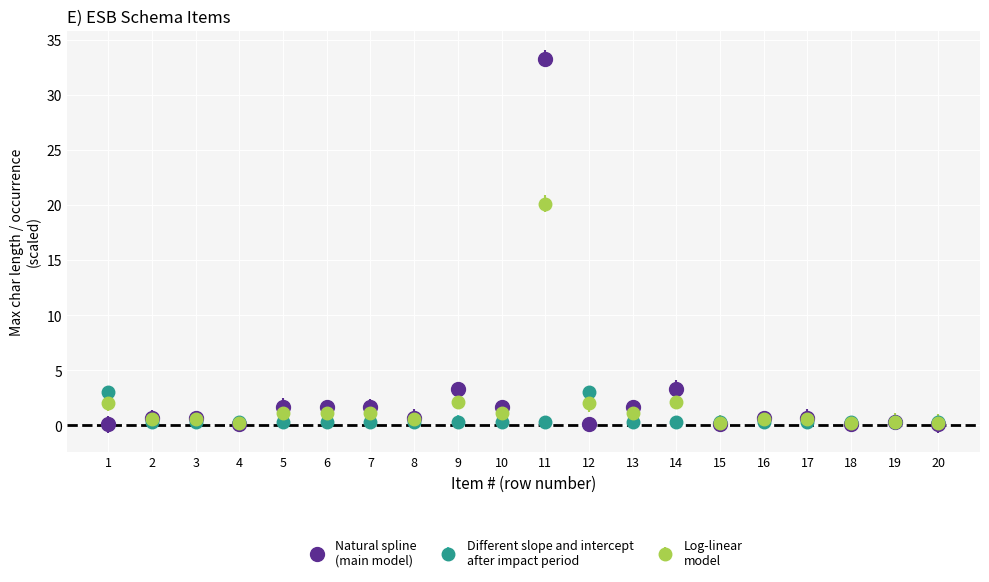

At which category is the sum across all series the highest?

11